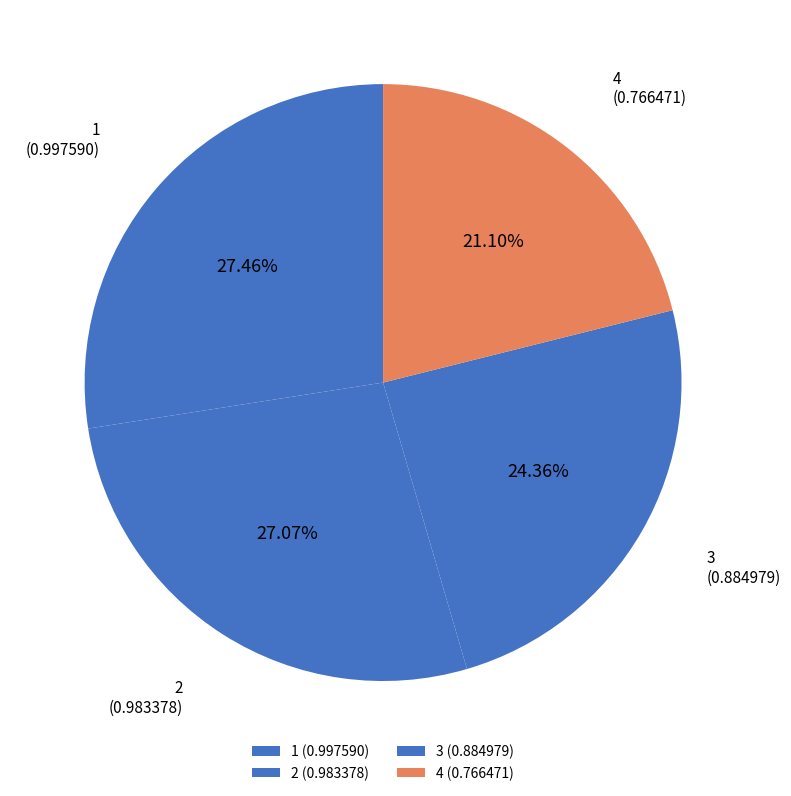

Does any single category account for the majority?

No